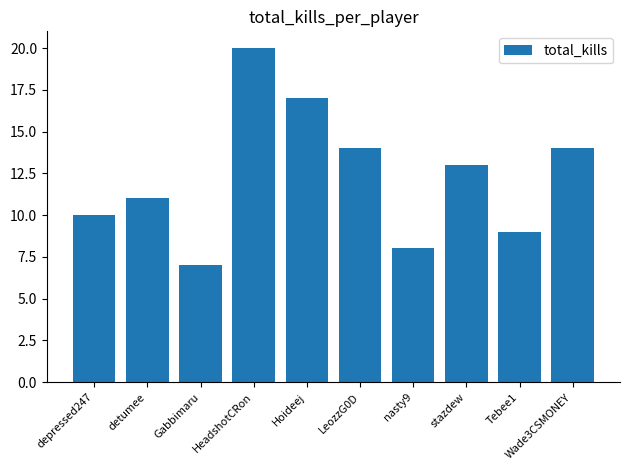

At which category does the chart reach its minimum across all series?

Gabbimaru